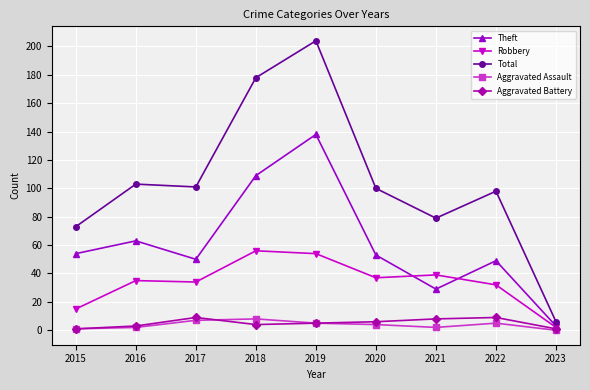

What is the approximate value of Theft at 2022?

49